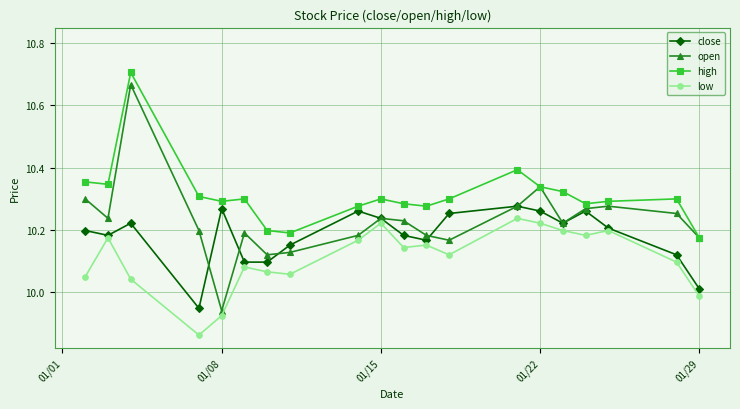

At how many categories does at least one series exceed 10?

20